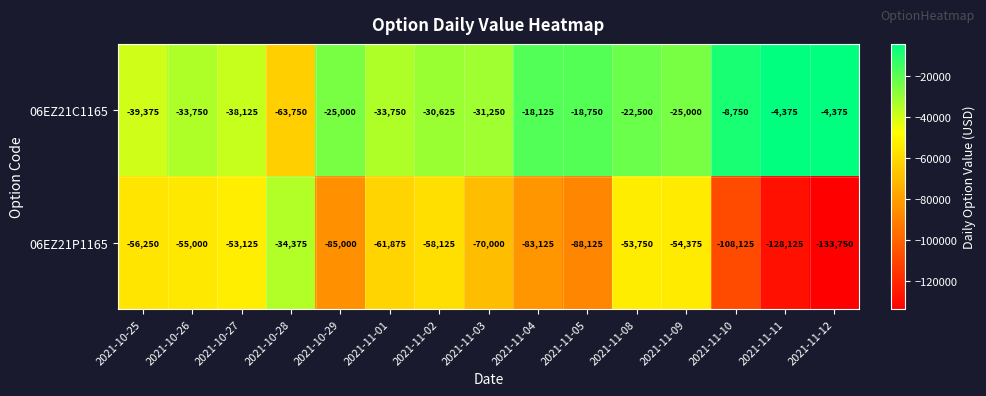

What is the smallest value displayed?

-133750